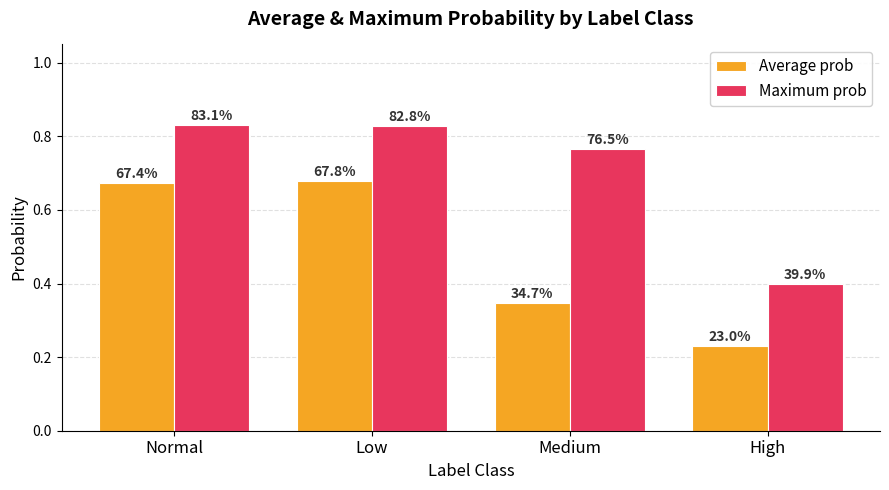

What are all the series names shown in the legend?

Average prob, Maximum prob